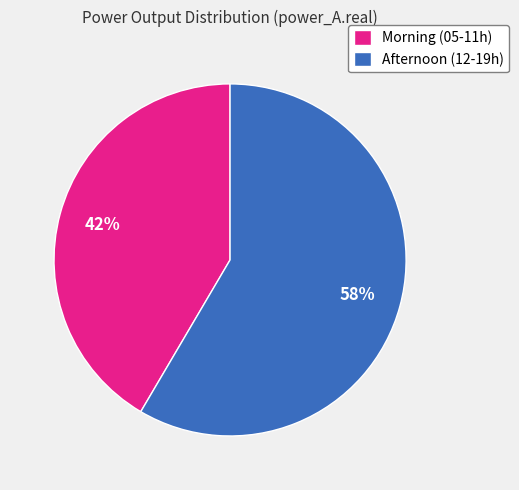

Combined, do Afternoon (12-19h) and Morning (05-11h) account for over 50%?

Yes